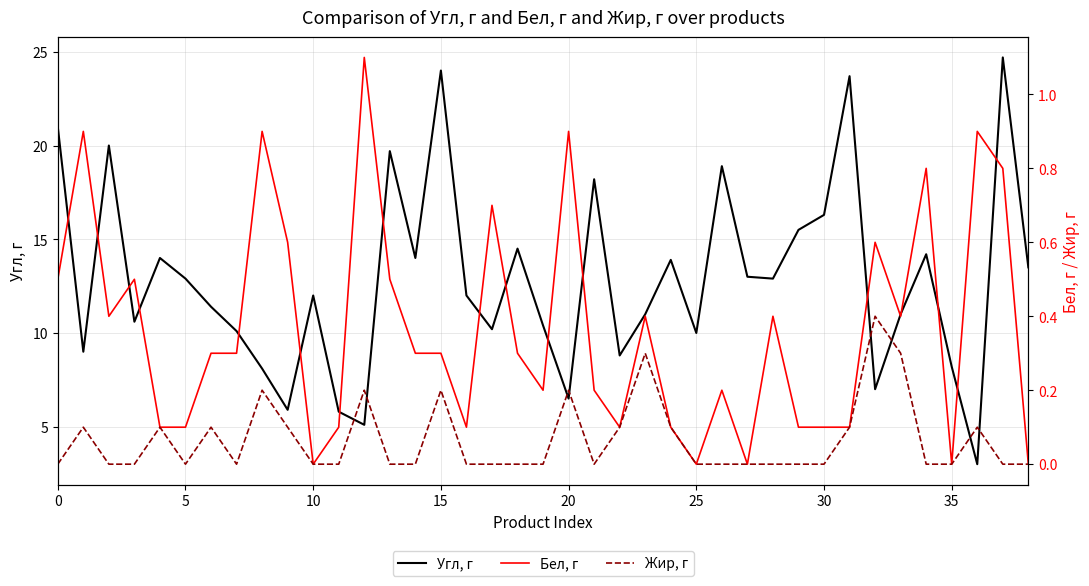

Where is Угл, г nearest to the value 13?

27